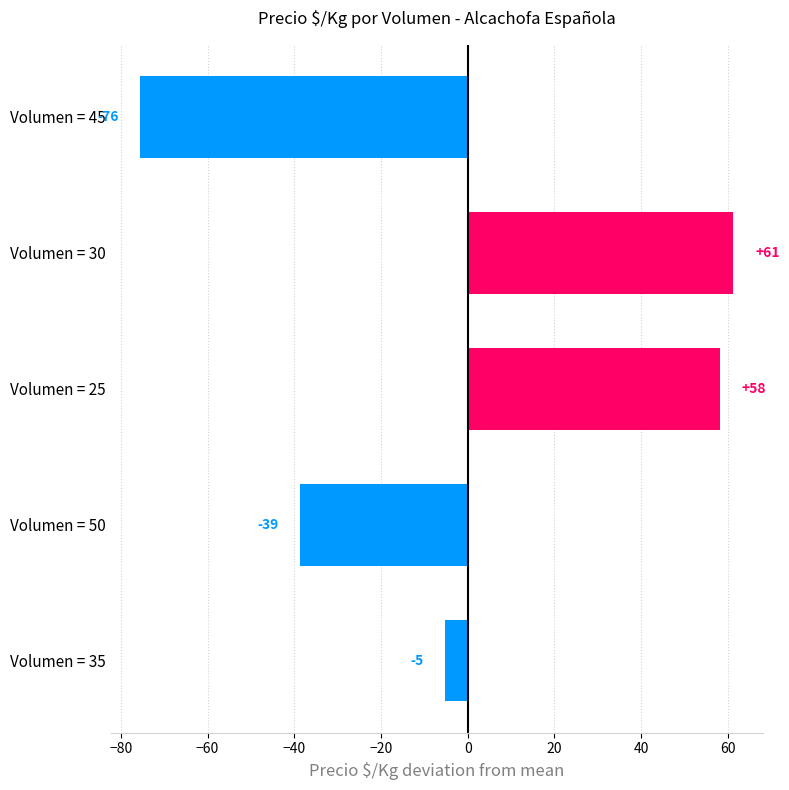

Are the bars horizontal?

Yes